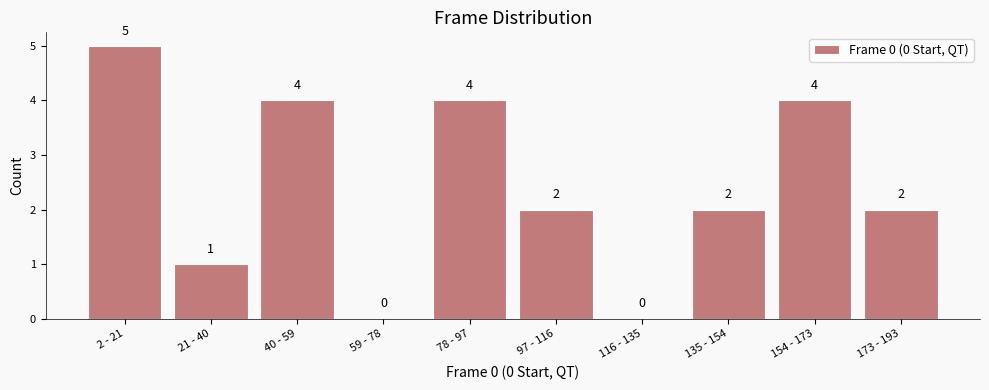

Reading left to right, what are all the values shown in this chart?

2 - 21=5	21 - 40=1	40 - 59=4	59 - 78=0	78 - 97=4	97 - 116=2	116 - 135=0	135 - 154=2	154 - 173=4	173 - 193=2